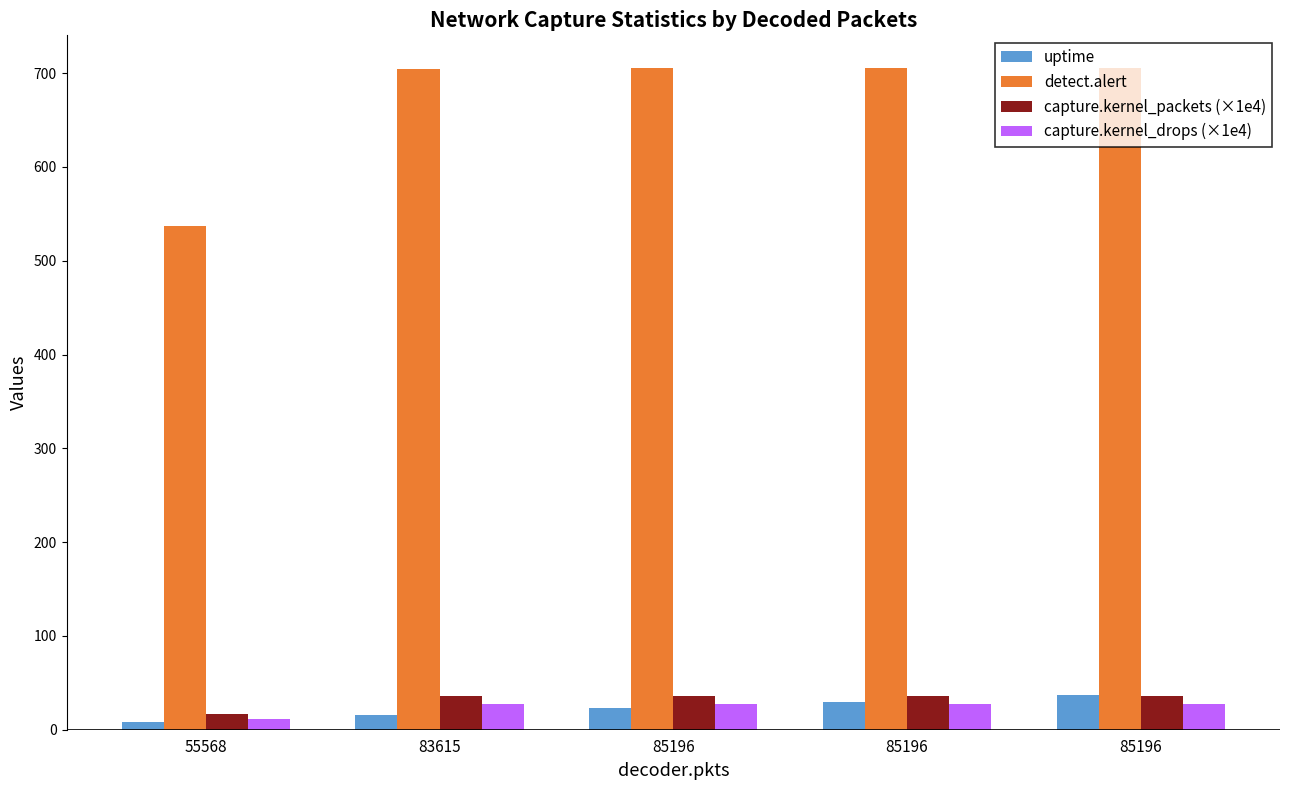

What is the maximum value shown in the chart?

705.0